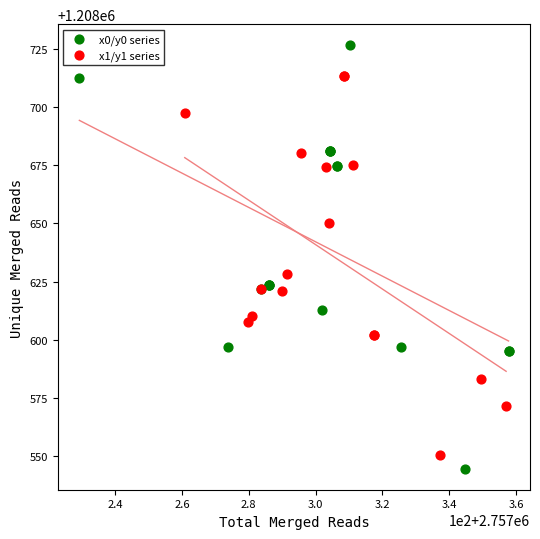

Which series has the widest spread of Y values?

x0/y0 series